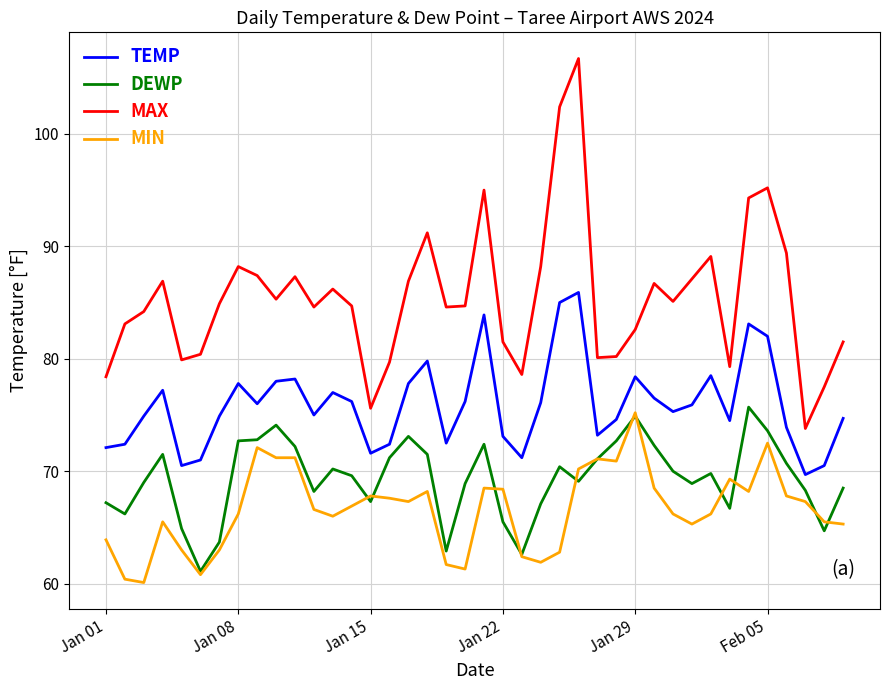

True or false: MIN and MAX cross at least once.

False